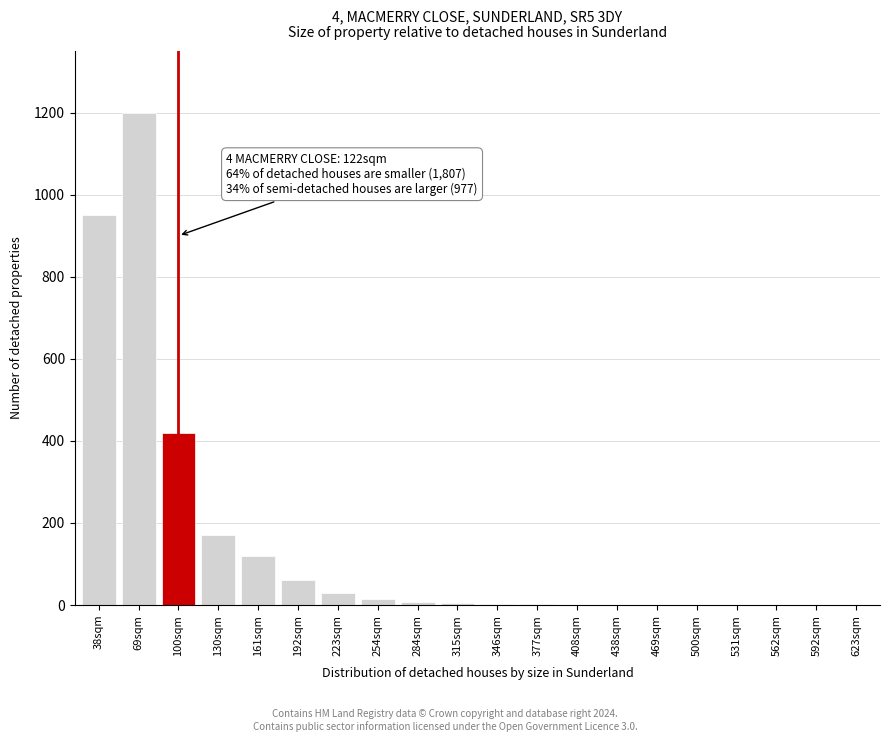

Which label corresponds to the largest value in the chart?

69sqm